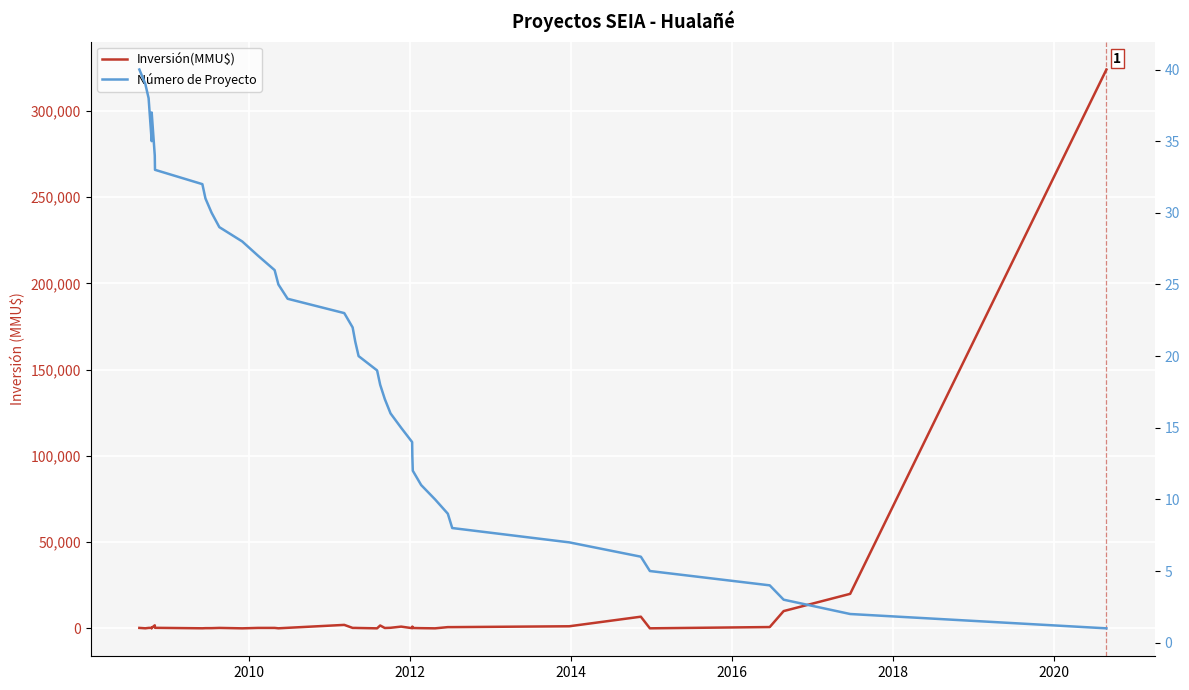

How many interior local valleys does the Inversión(MMU$) series have?

10